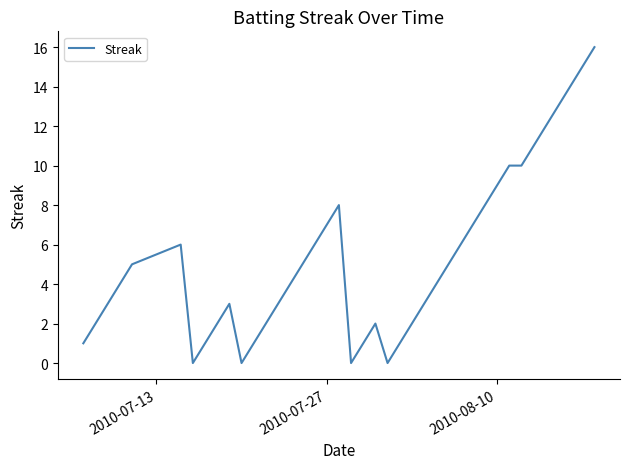

What is the maximum value shown in the chart?

16